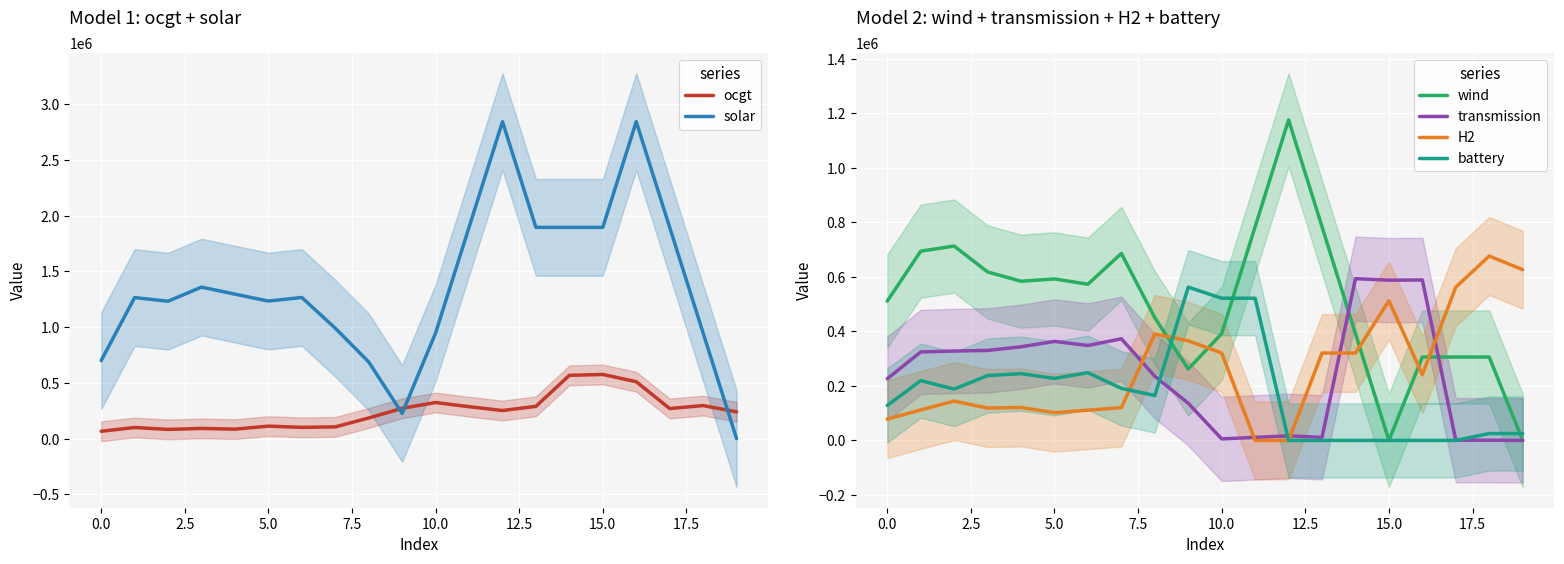

At which label does H2 reach its peak?

18